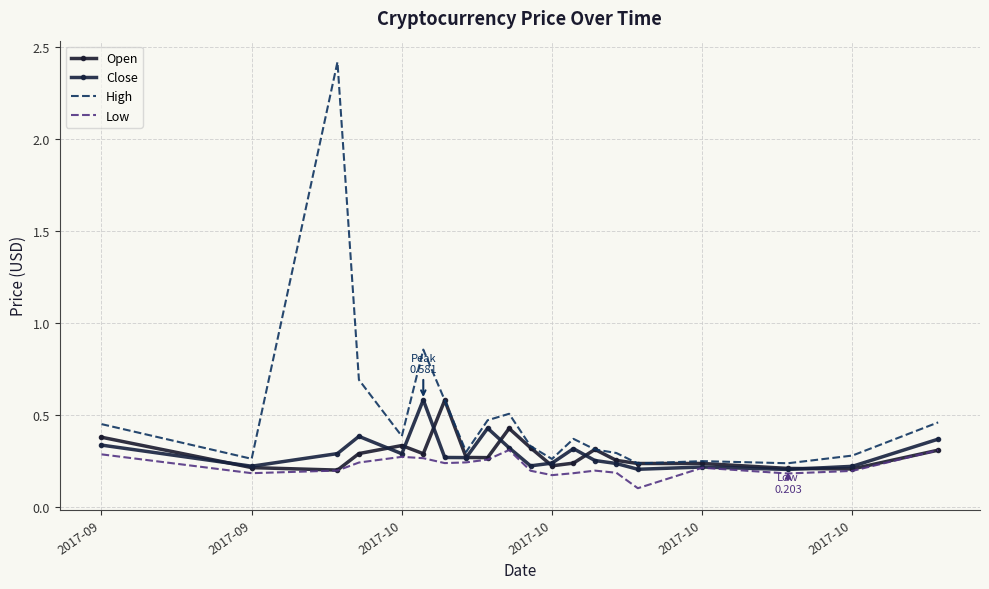

Count the number of categories in the chart.

20